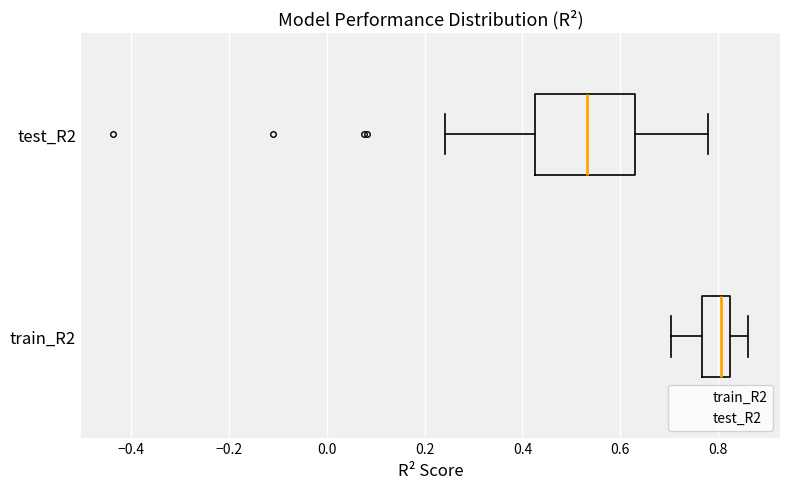

Reading bottom to top, read every box against the x-axis: the position of its median line, the range the box covers, and the ends of its whiskers. The values are not printed on the chart, so give them approximately, as read against the axis.

train_R2: median 0.80, box 0.76 to 0.82, whiskers 0.70 to 0.86
test_R2: median 0.54, box 0.42 to 0.62, whiskers 0.24 to 0.78